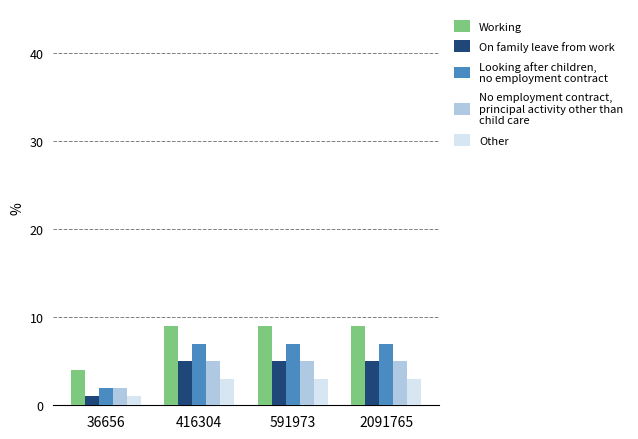

Does the chart contain stacked bars?

No